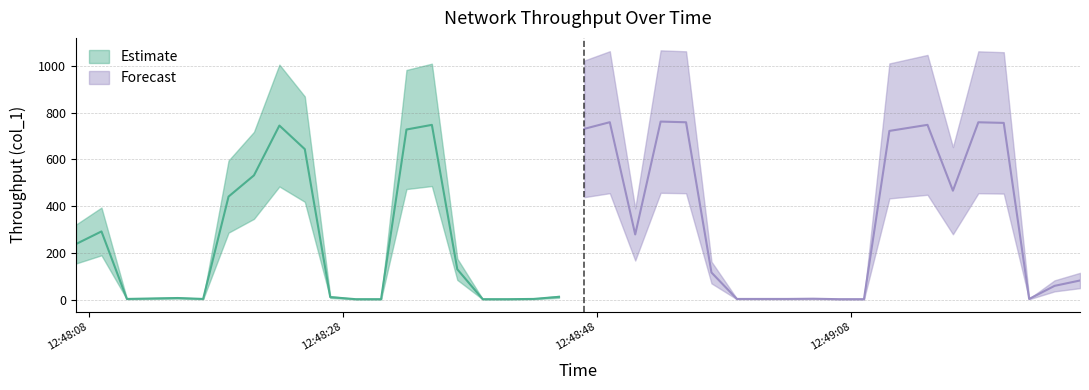

True or false: the data has more than 0 interior local peaks.

True